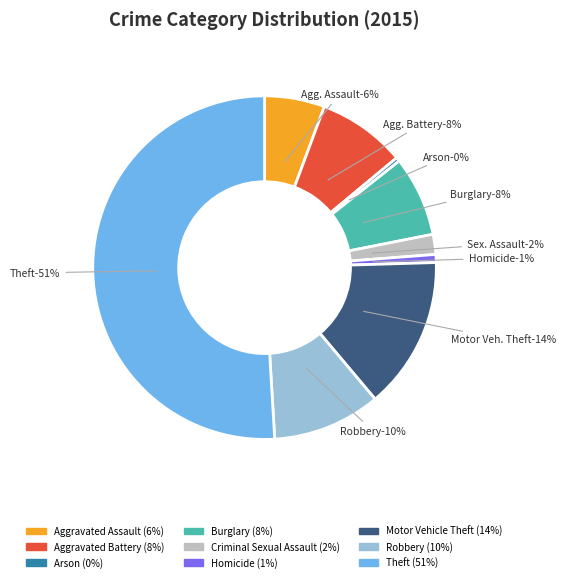

To the nearest percent, what portion does Homicide represent?

1%